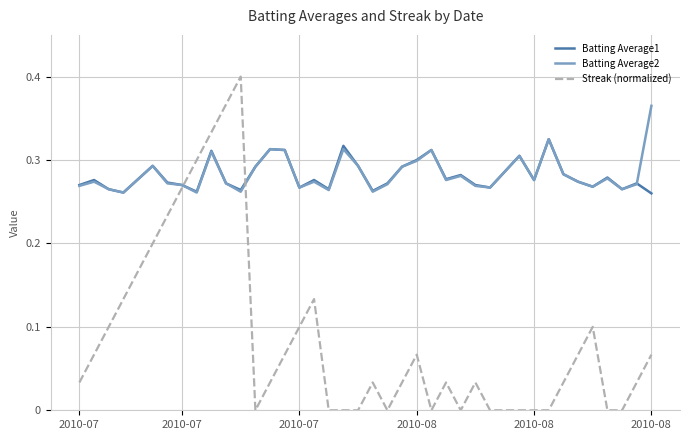

How many series are shown in this chart?

3